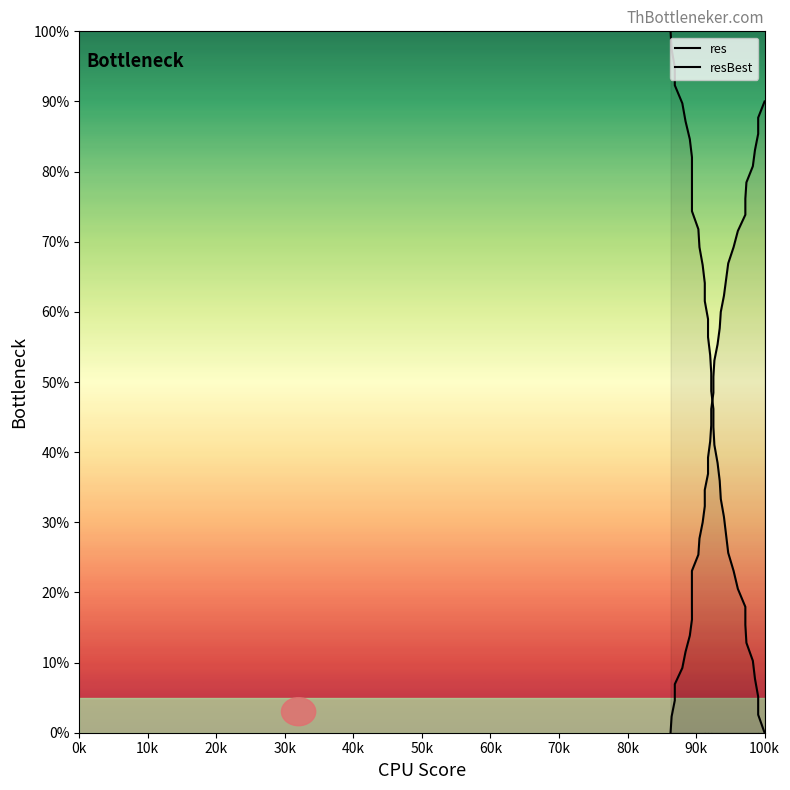

What are all the series names shown in the legend?

res, resBest